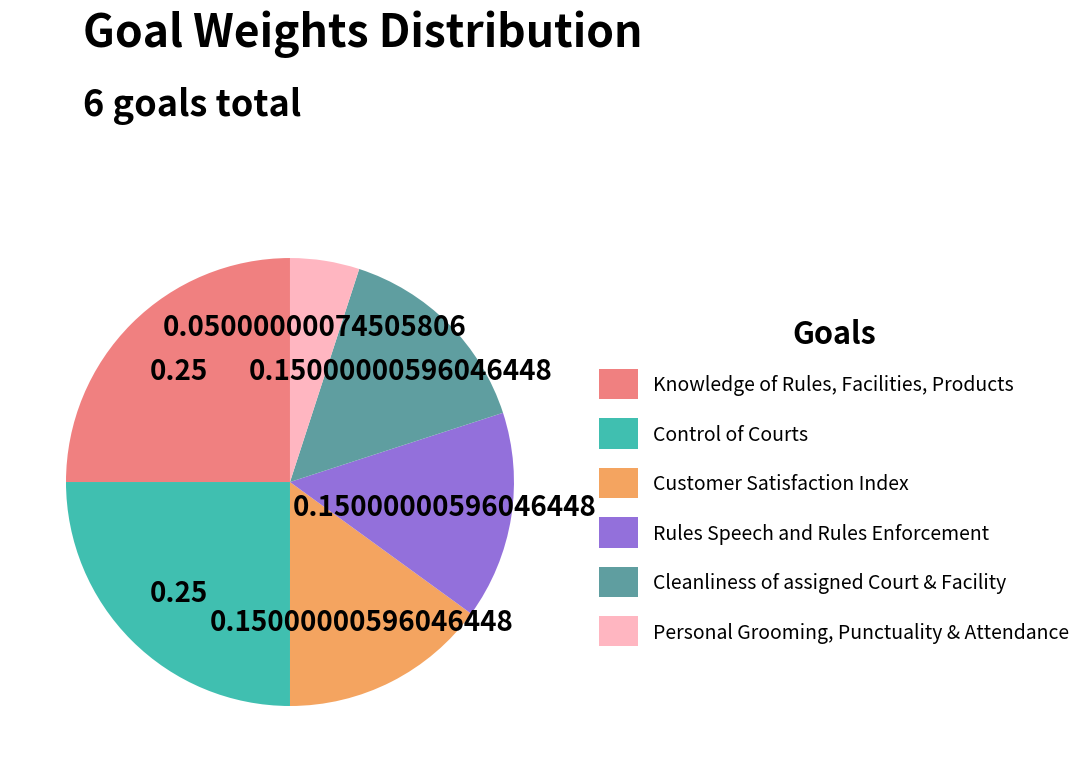

What is the smallest slice in the pie chart?

Personal Grooming, Punctuality & Attendance